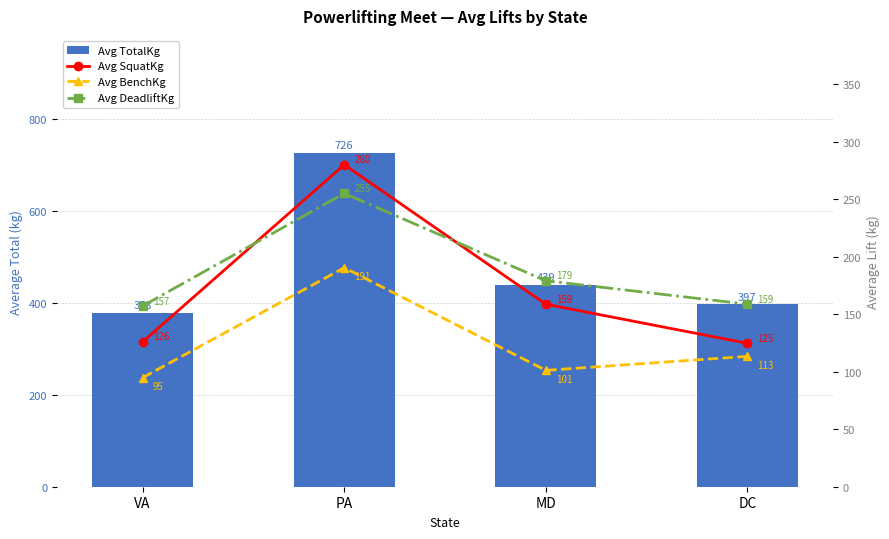

Rank the series at VA from lowest to highest value.

Avg BenchKg, Avg SquatKg, Avg DeadliftKg, Avg TotalKg